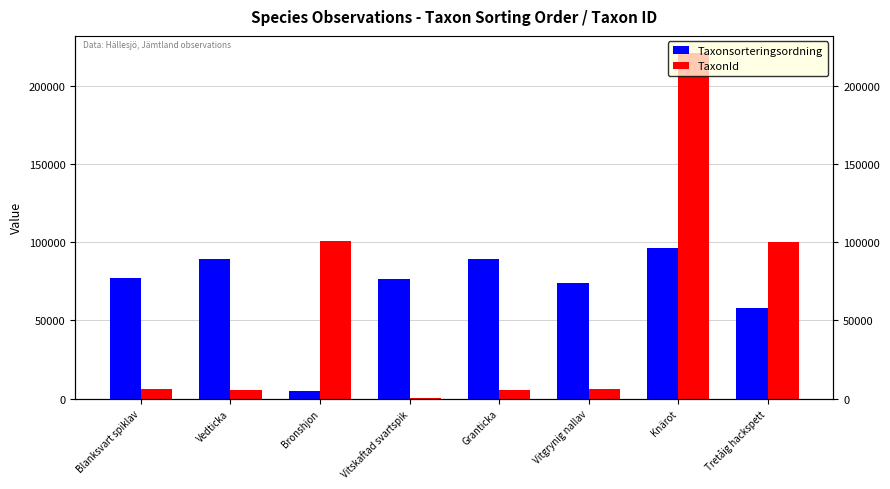

At which label is Taxonsorteringsordning closest to 50723?

Tretåig hackspett